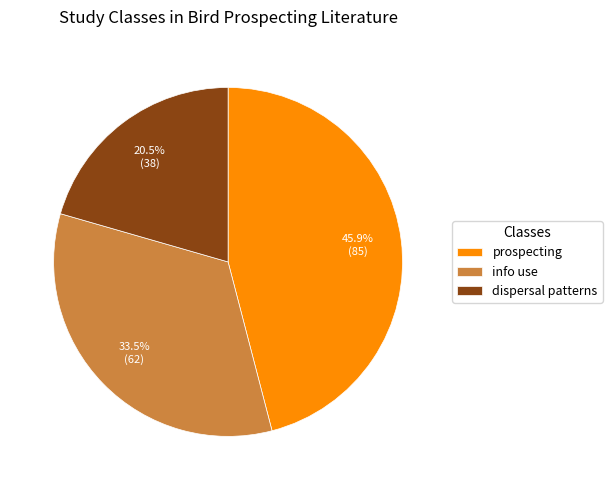

Is there a majority slice in this chart?

No